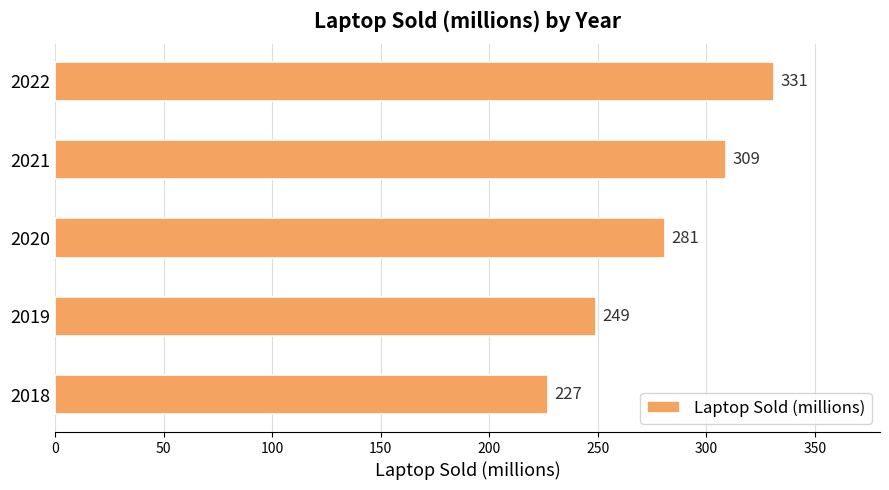

Approximately how many times larger is the value at 2019 compared to 2020?

0.9